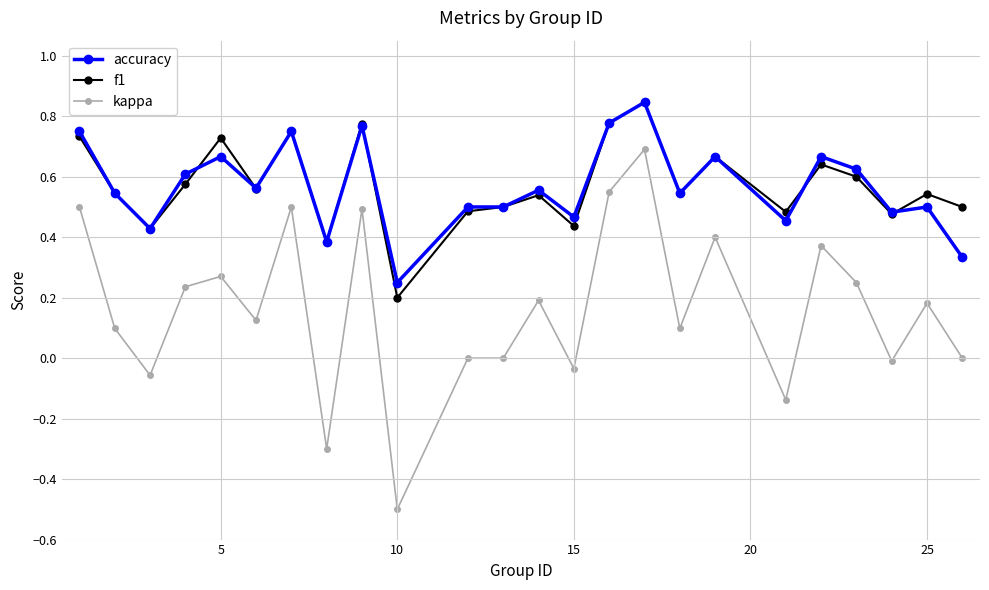

True or false: kappa has more than 2 interior local peaks.

True